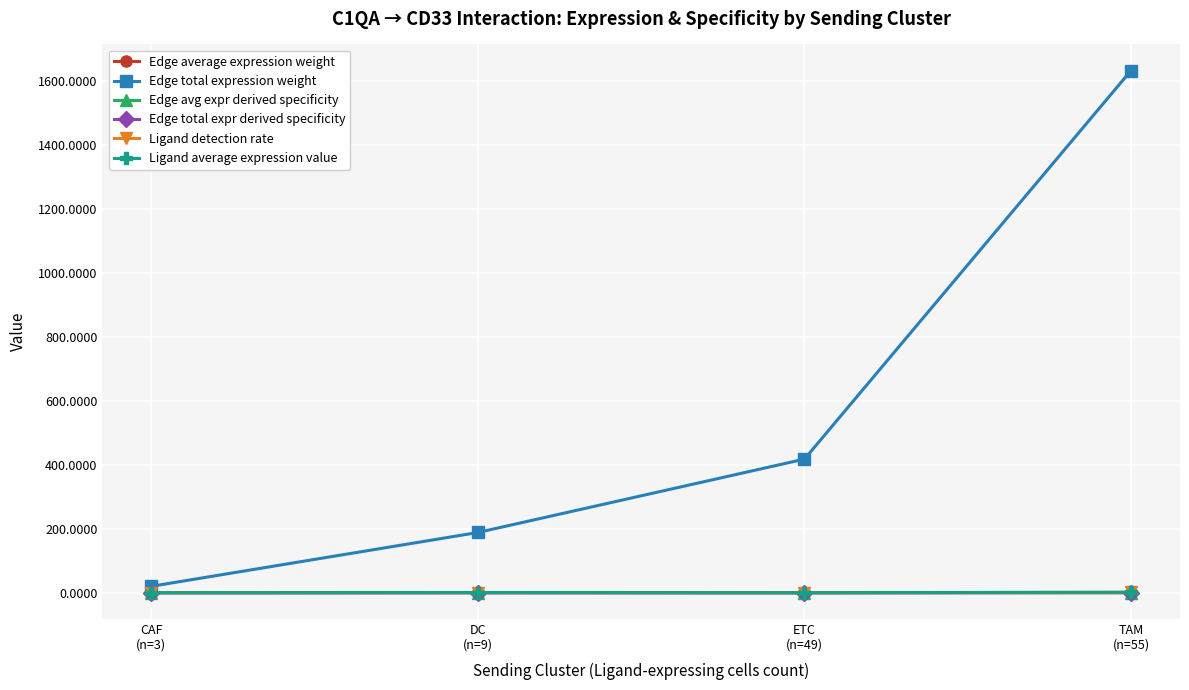

At which category is the sum across all series the highest?

TAM
(n=55)